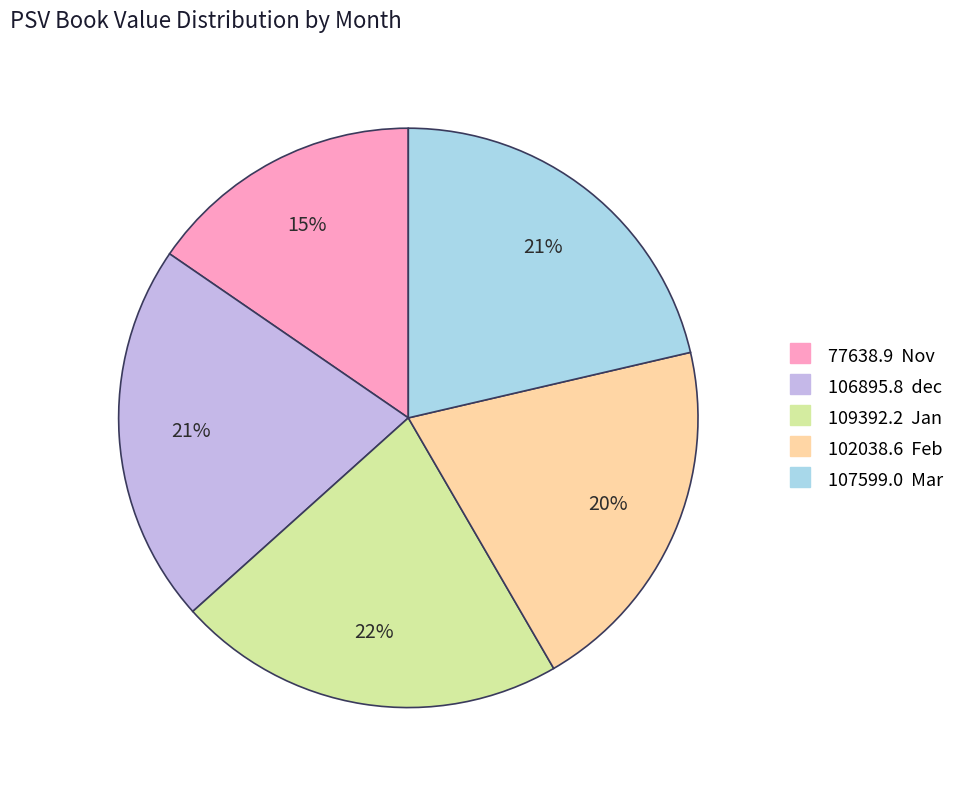

Does any single category account for the majority?

No